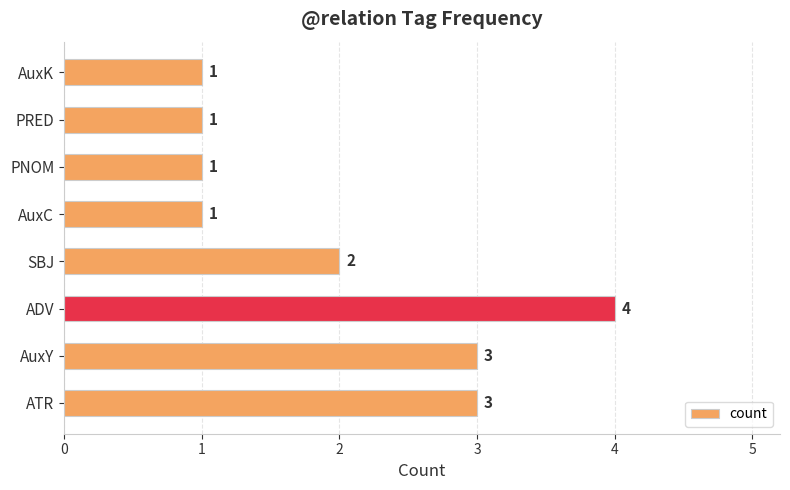

Reading bottom to top, transcribe all the data shown in this chart.

3	3	4	2	1	1	1	1